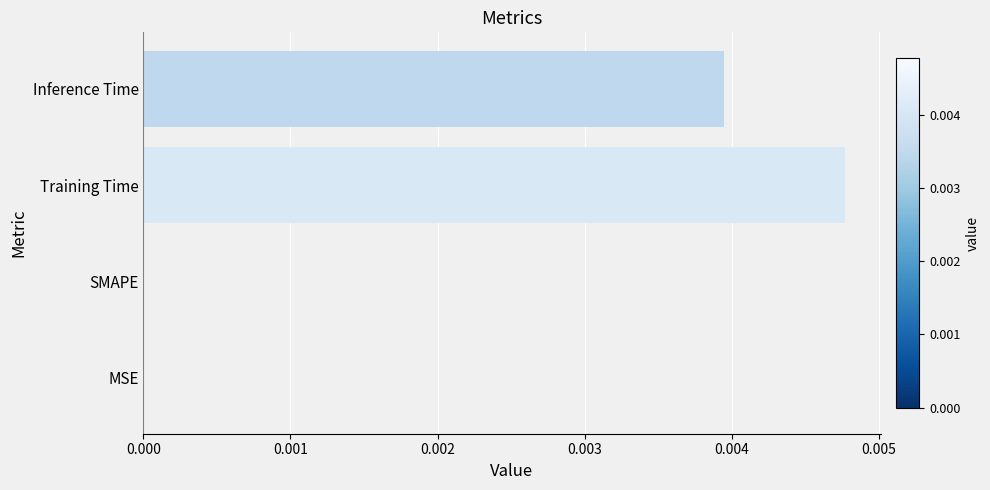

The value at MSE is 0.0. True or false?

True